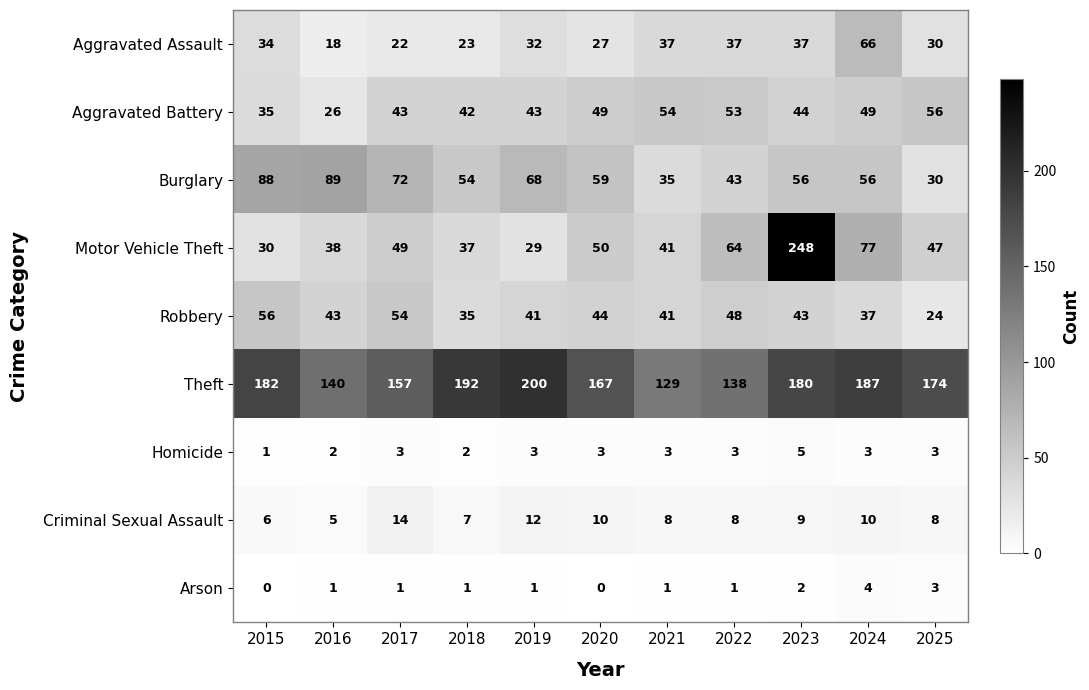

What is the sum of all Robbery values?

466